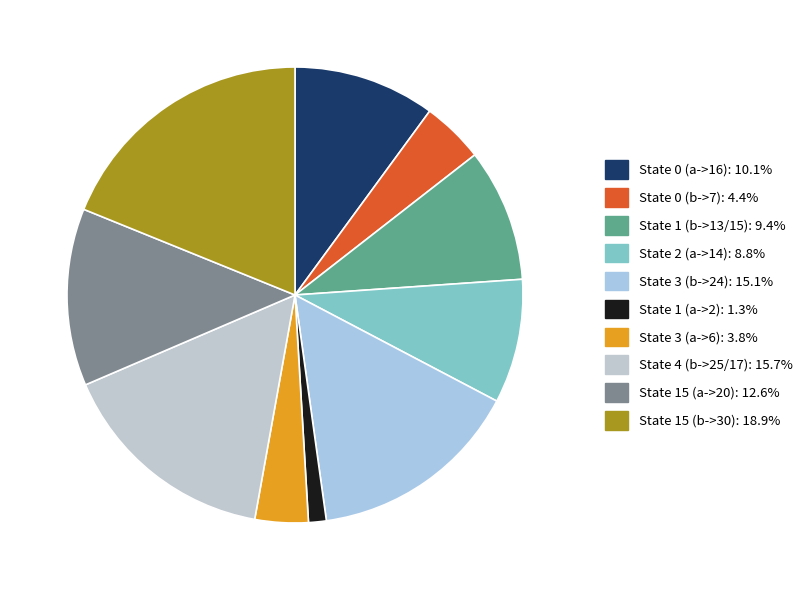

What is the largest slice in the pie chart?

State 15 (b->30)